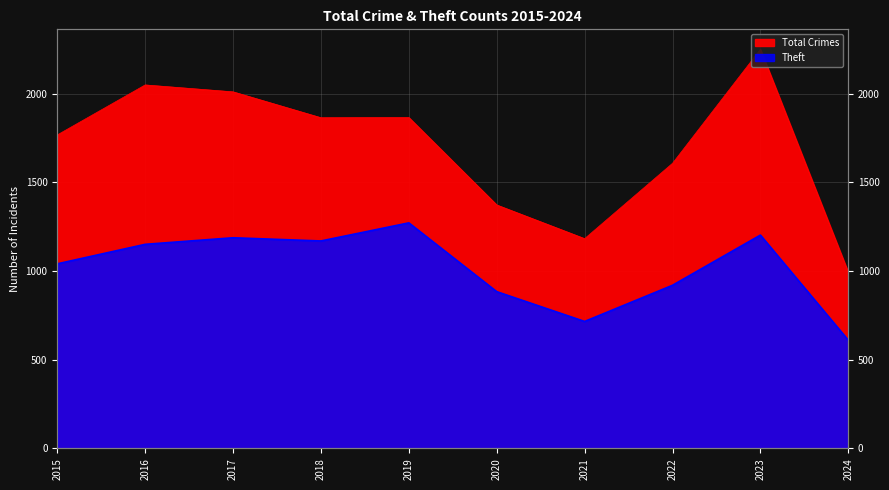

Reading left to right, what are all the values shown in this chart?

Theft: 2015=1041	2016=1151	2017=1188	2018=1170	2019=1272	2020=884	2021=716	2022=920	2023=1203	2024=610
Total: 2015=1768	2016=2050	2017=2011	2018=1865	2019=1866	2020=1373	2021=1183	2022=1608	2023=2251	2024=993